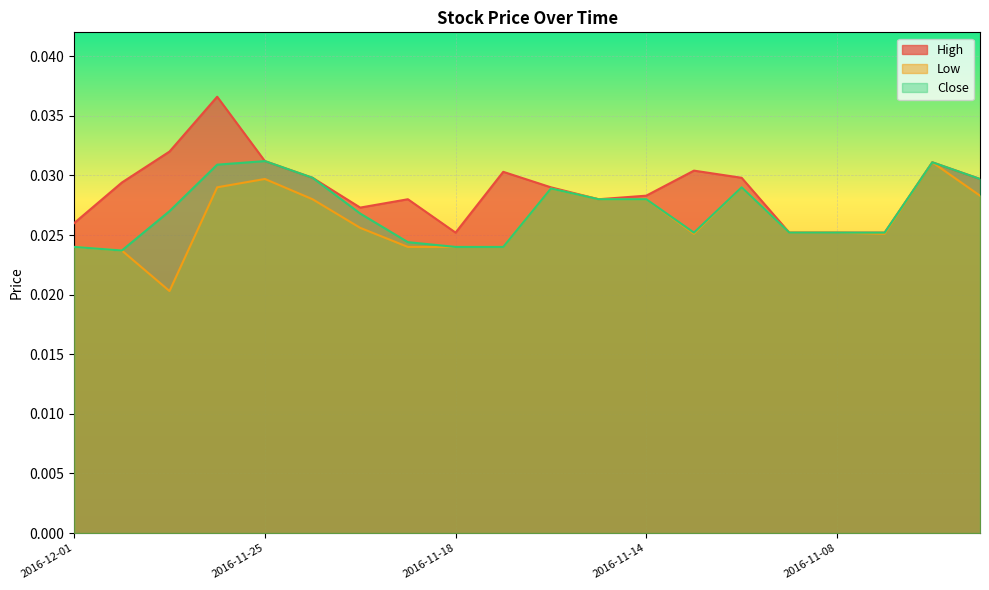

The value of High at 2016-11-28 is 0.0. True or false?

True